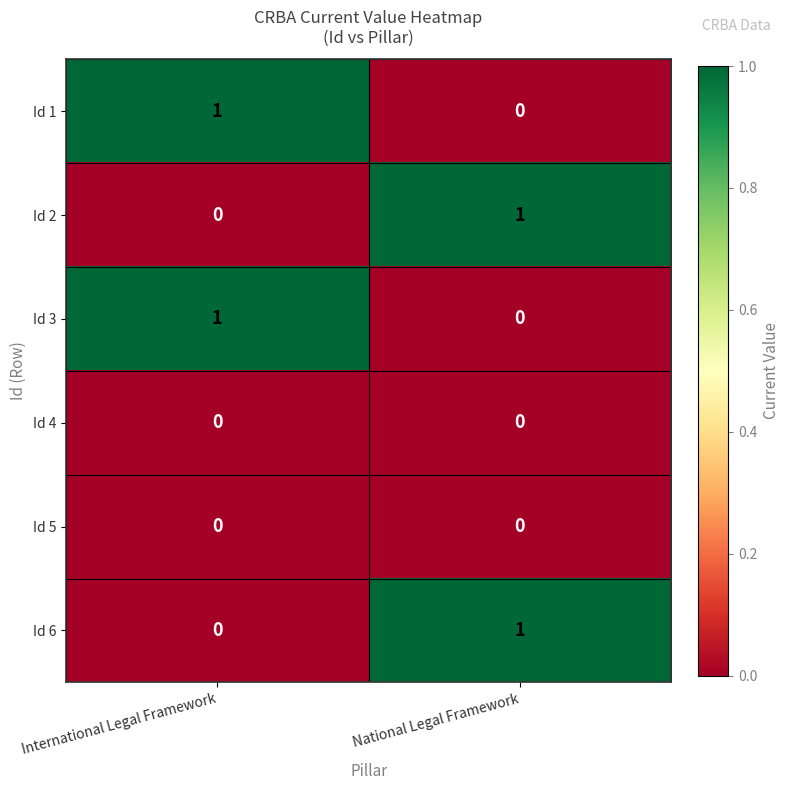

At which label is Id 6 closest to 0?

International Legal Framework